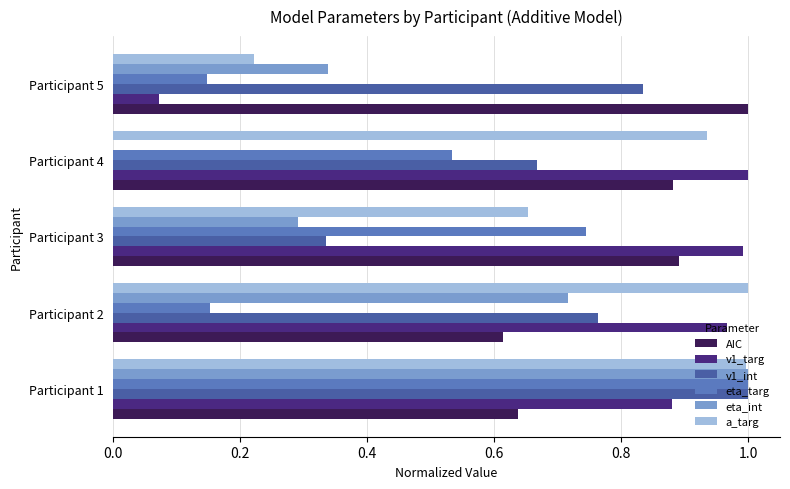

True or false: eta_int has a value of 0.0 at Participant 4.

True